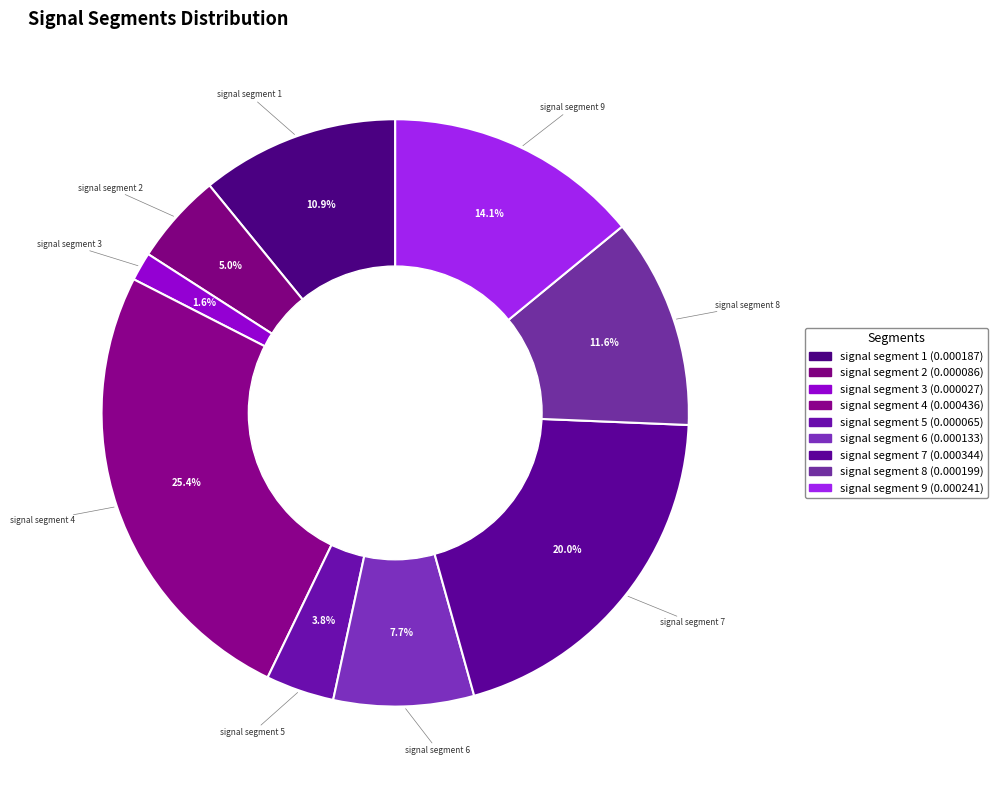

How many slices are in this pie chart?

9